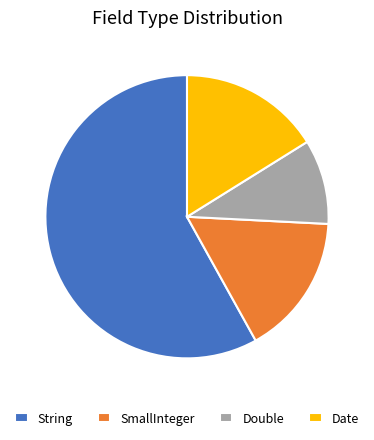

Approximately how many times larger is the value at String compared to Date?

3.6